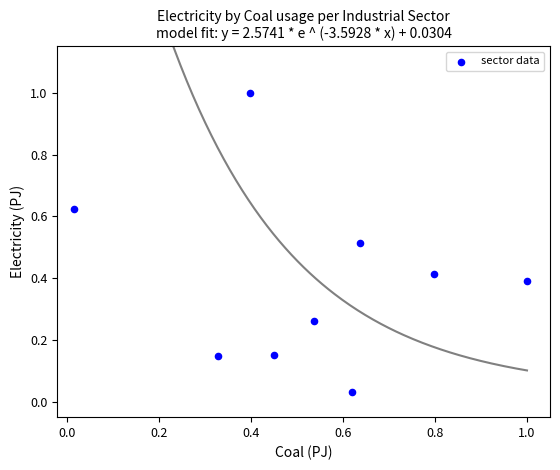

What is the range of Y values (max minus min)?

1.0